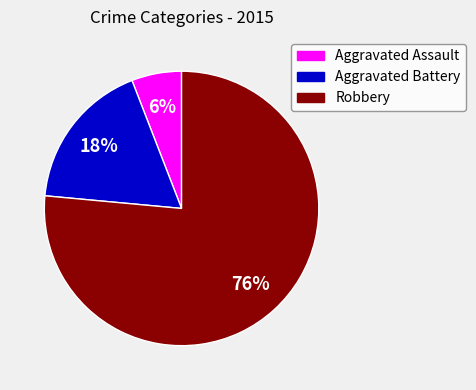

Do Aggravated Battery and Aggravated Assault together represent more than half of the pie?

No